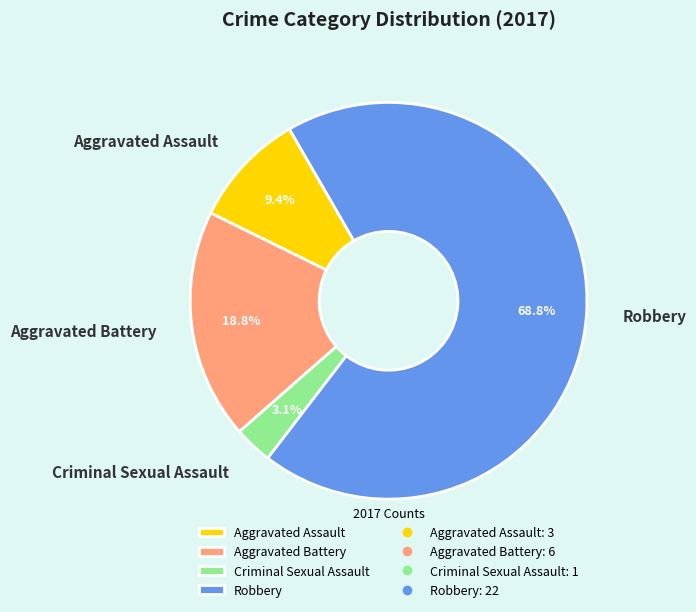

To the nearest percent, what is the average slice percentage?

25%